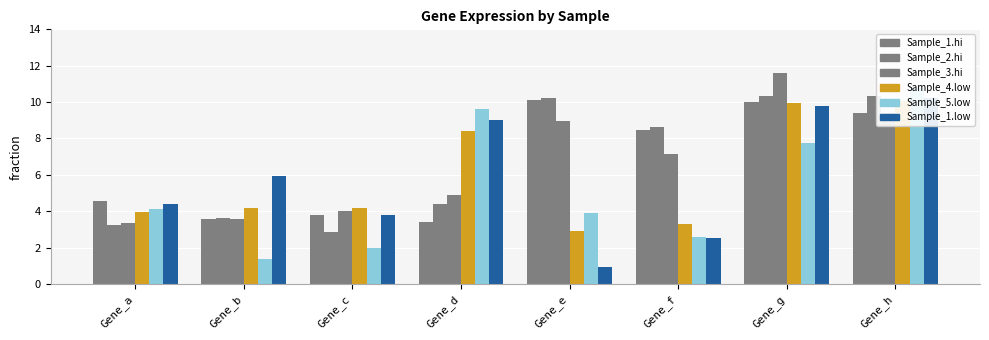

Is it true that Sample_3.hi equals 6.1 at Gene_h?

False